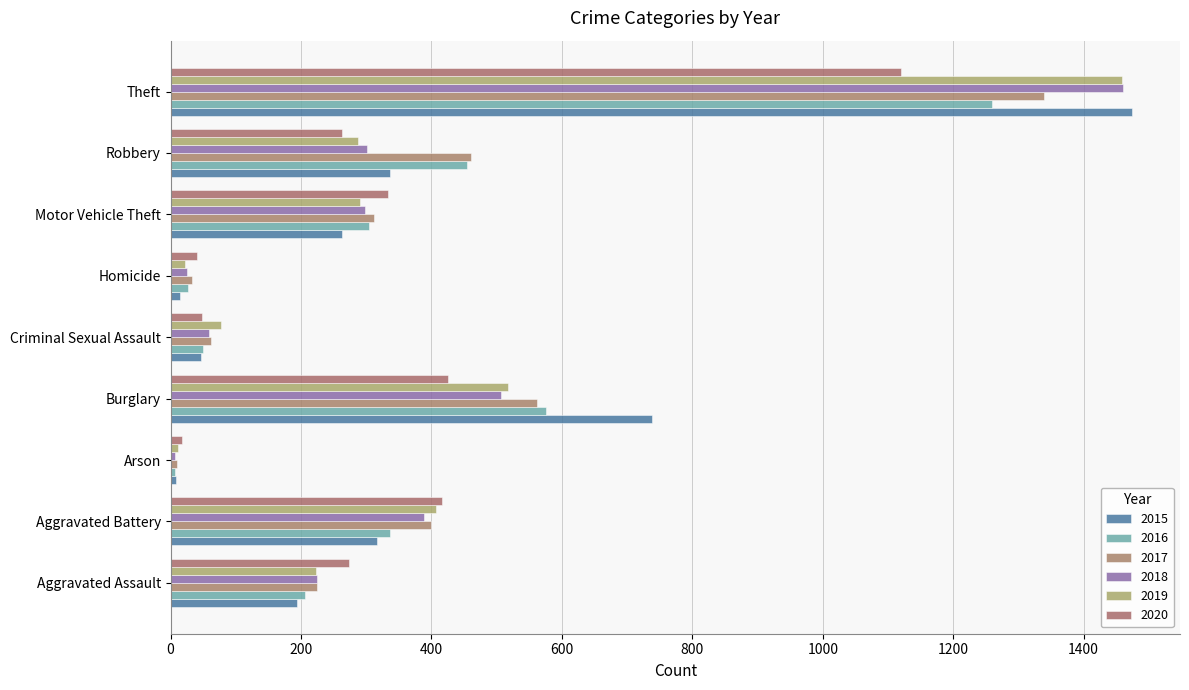

Count the number of categories in the chart.

9